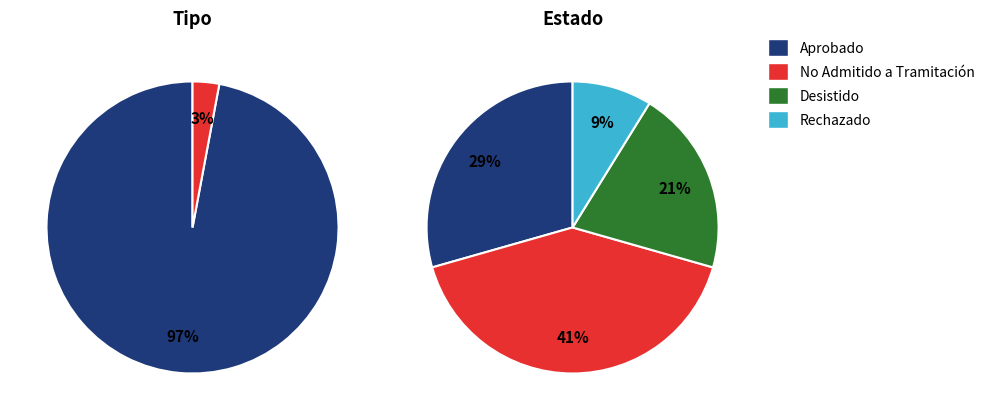

Which has a higher value, Desistido or No Admitido a Tramitación?

No Admitido a Tramitación